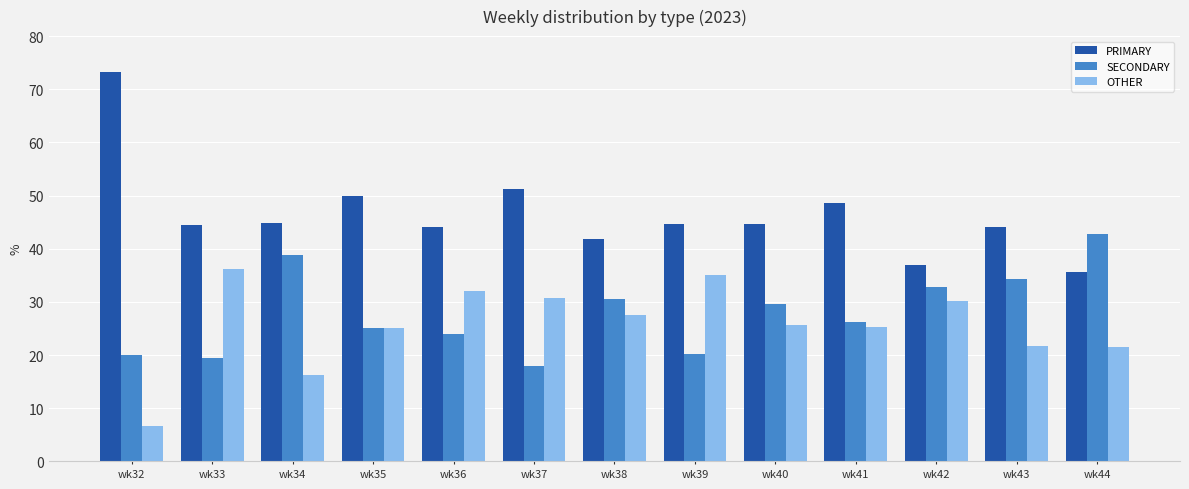

What is the average value of the OTHER series?

25.7